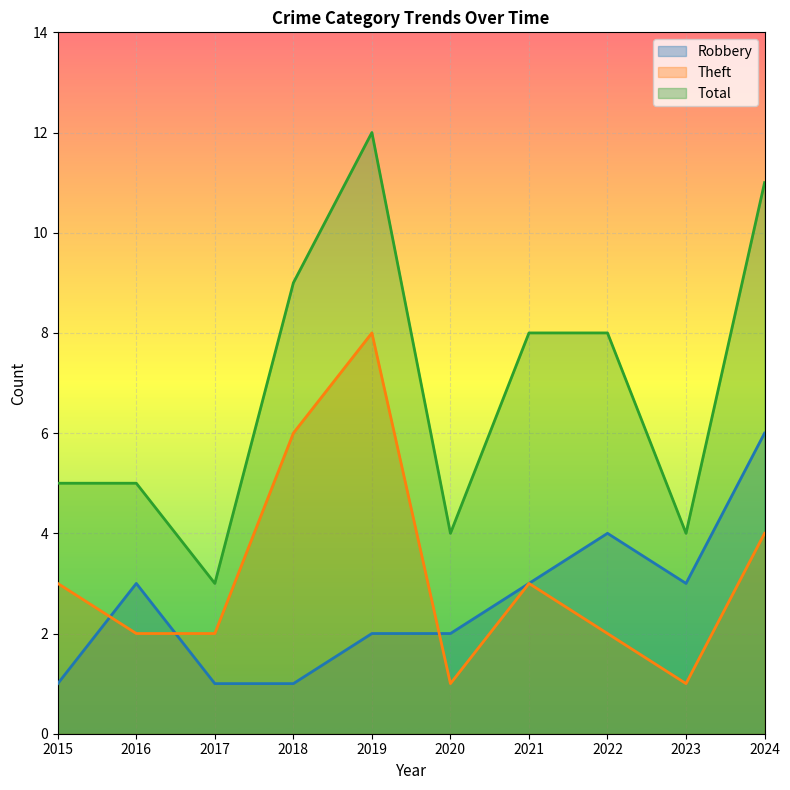

What is the difference between the Total values at 2023 and 2016?

1